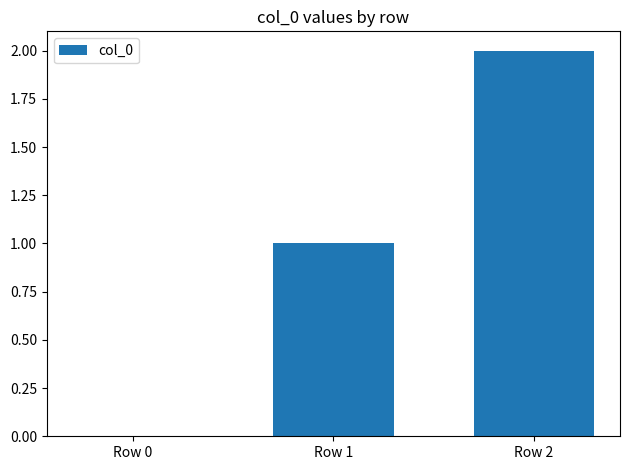

Which label corresponds to the largest value in the chart?

Row 2